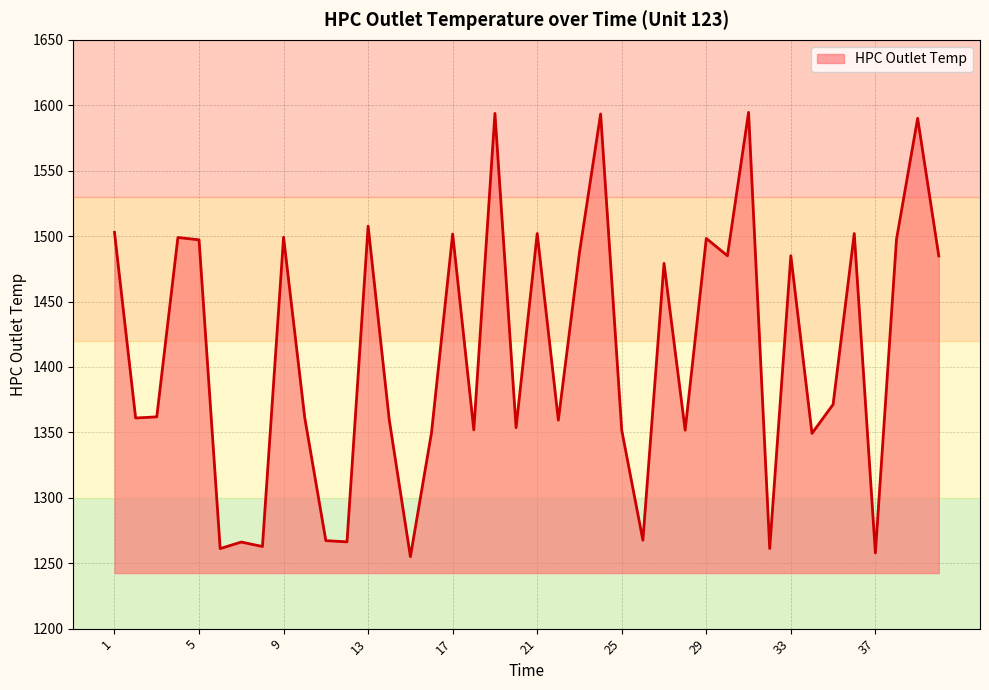

Does the chart display data point markers on the line(s)?

No